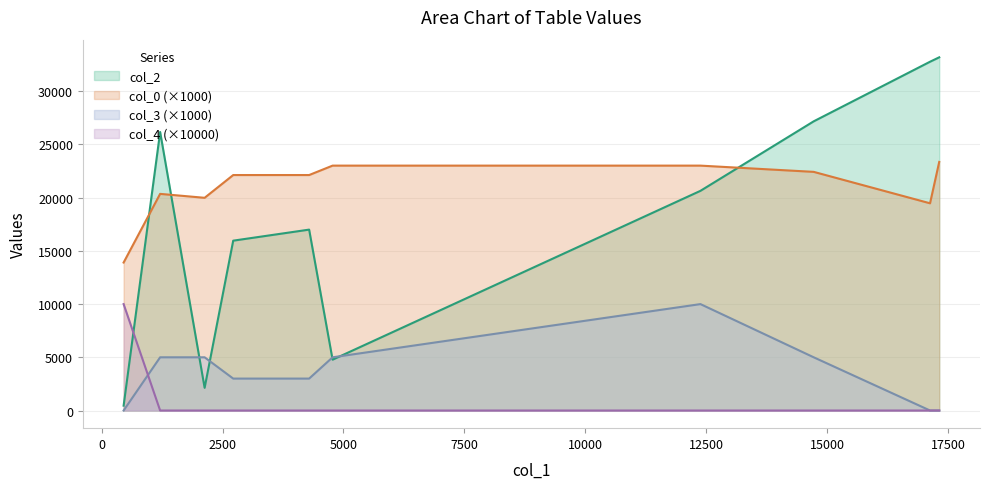

What is the difference between the maximum and minimum values in the col_0 series?

9.5